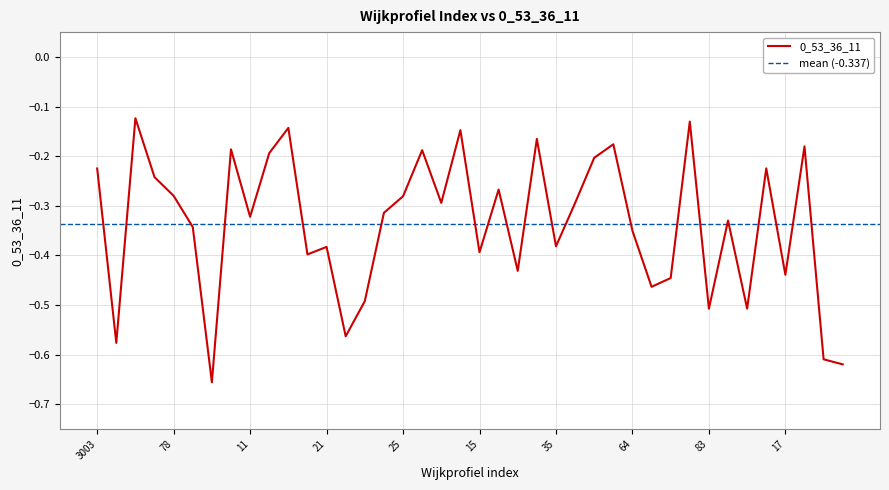

Reading right to left, what are all the values shown in this chart?

81=-0.6	80=-0.6	79=-0.2	17=-0.4	47=-0.2	45=-0.5	41=-0.3	83=-0.5	36=-0.1	14=-0.4	65=-0.5	64=-0.4	62=-0.2	61=-0.2	29=-0.3	35=-0.4	34=-0.2	31=-0.4	16=-0.3	15=-0.4	56=-0.1	51=-0.3	44=-0.2	25=-0.3	24=-0.3	23=-0.5	22=-0.6	21=-0.4	20=-0.4	13=-0.1	12=-0.2	11=-0.3	10=-0.2	3006=-0.7	3001=-0.3	78=-0.3	3005=-0.2	3011=-0.1	3004=-0.6	3003=-0.2